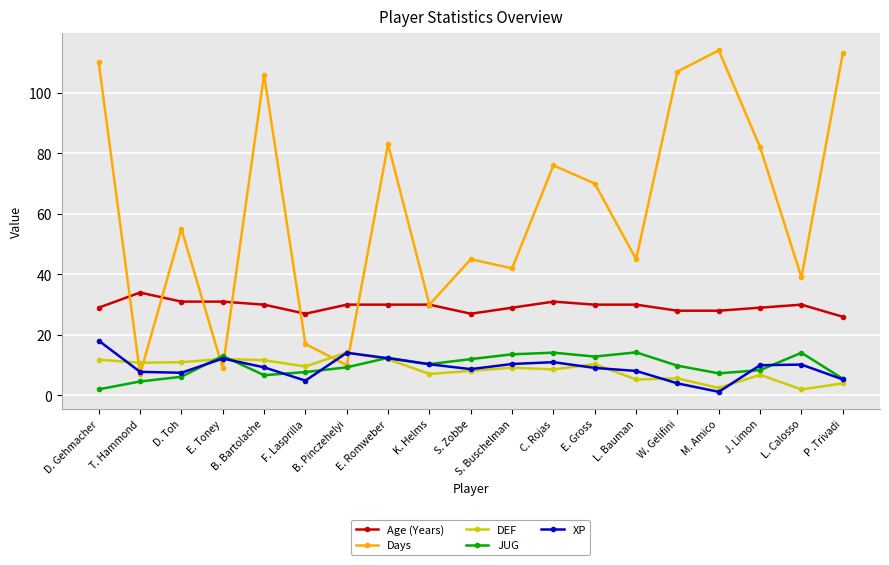

What is the maximum value for Days?

114.0